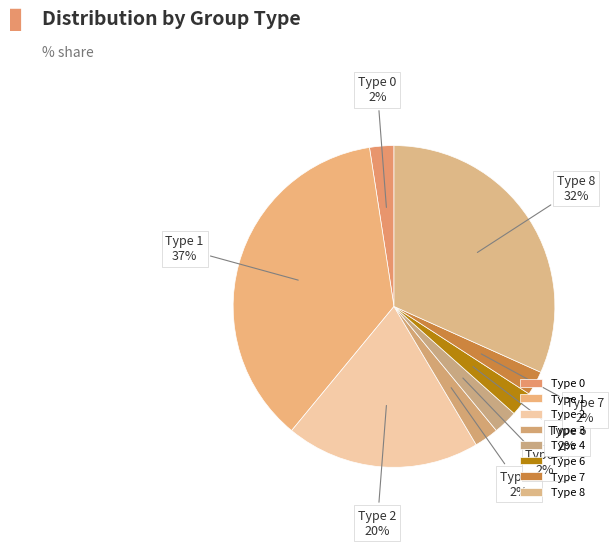

How many segments does this pie chart have?

8